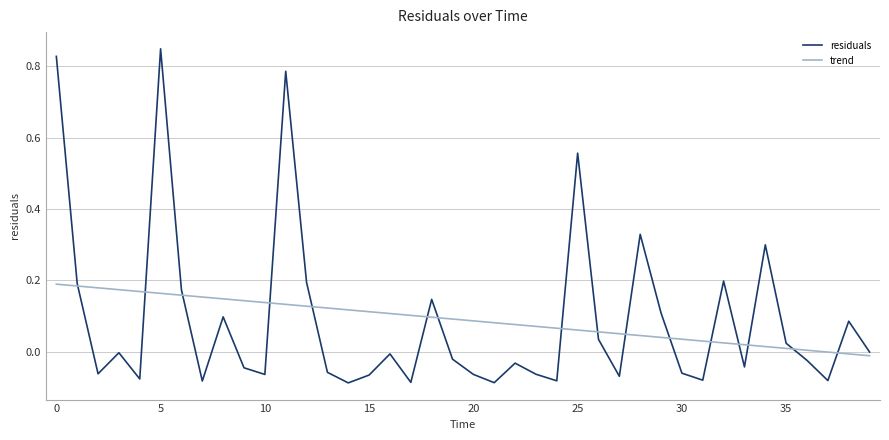

Which series has the widest spread of values?

residuals